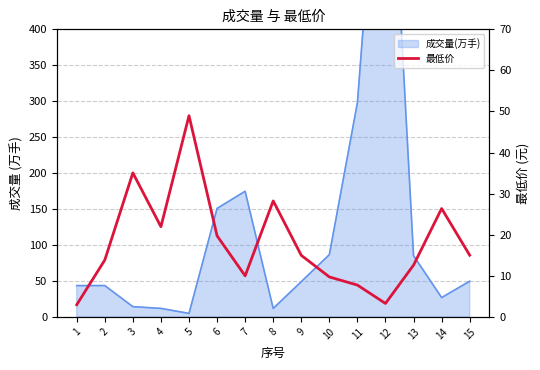

How many data points are less than 14?

7